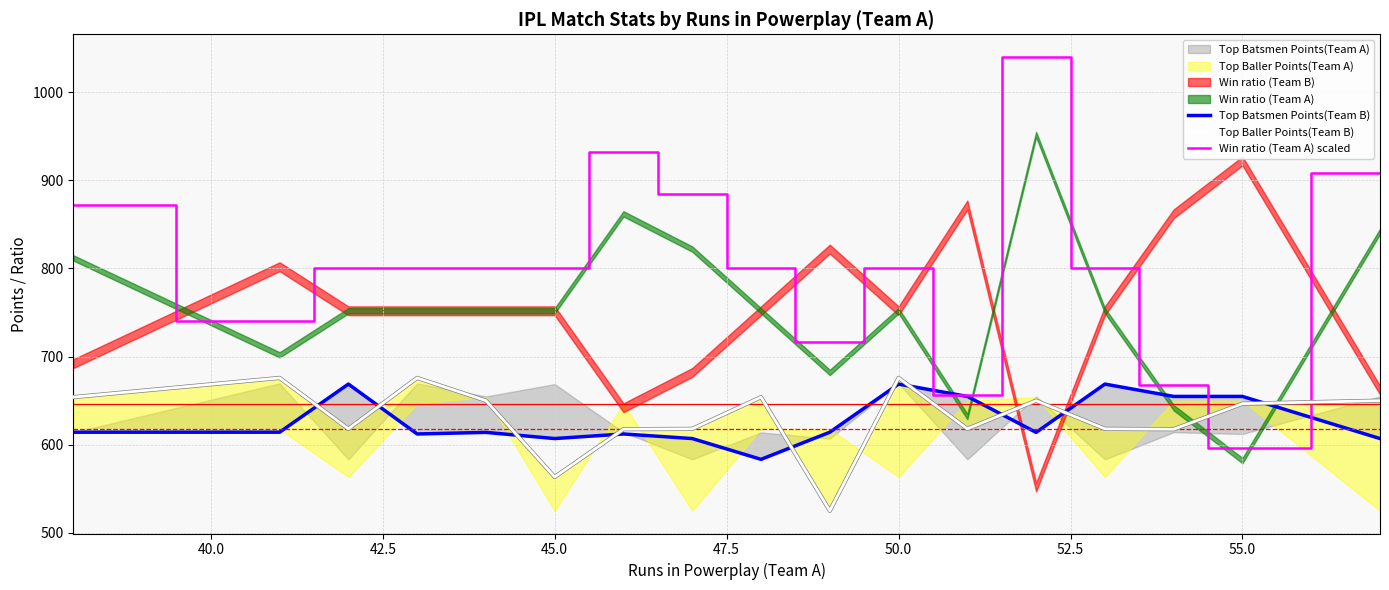

How many interior local peaks does the Win ratio (Team A) scaled series have?

3